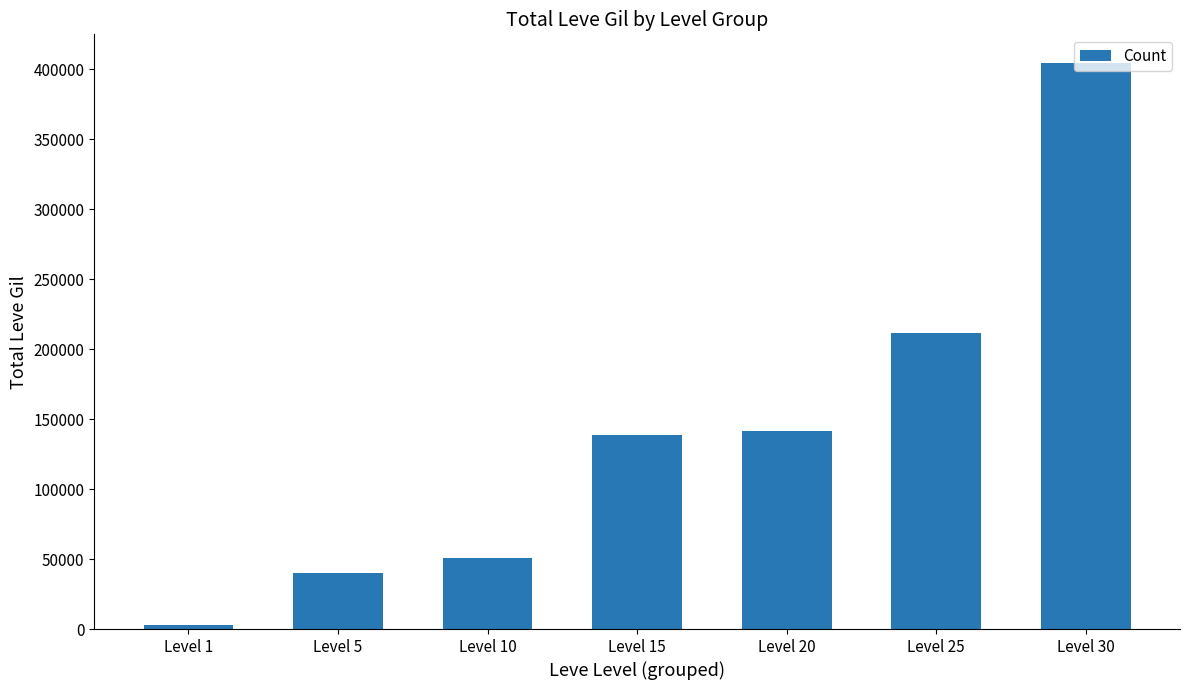

What is the value of the 6th bar from the left?

211570